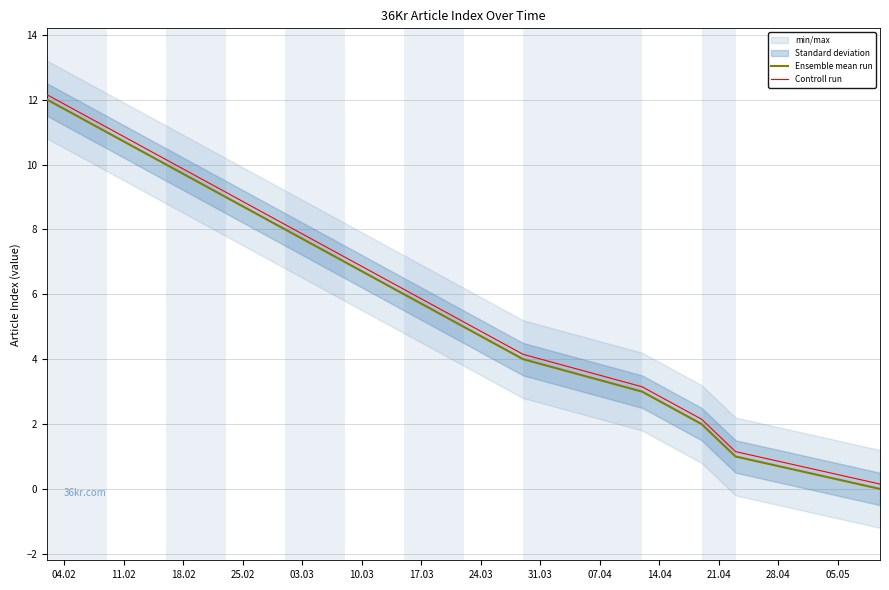

What is the highest value of the Controll run series?

12.2